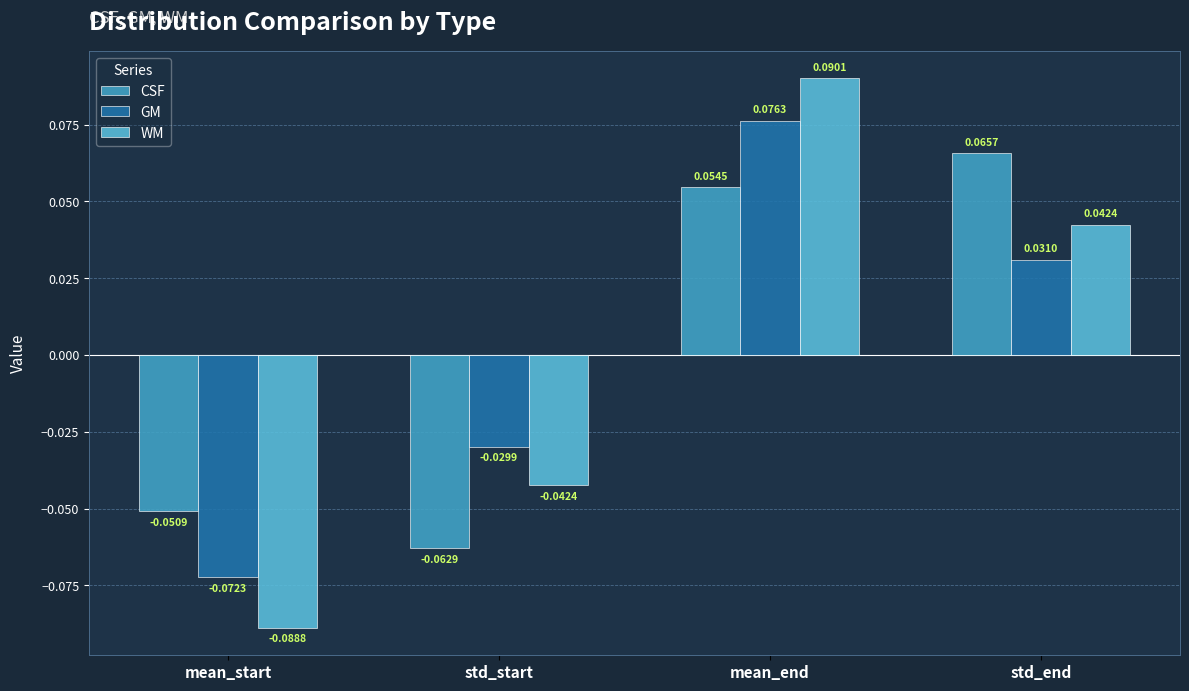

At which label is CSF closest to 0?

mean_start